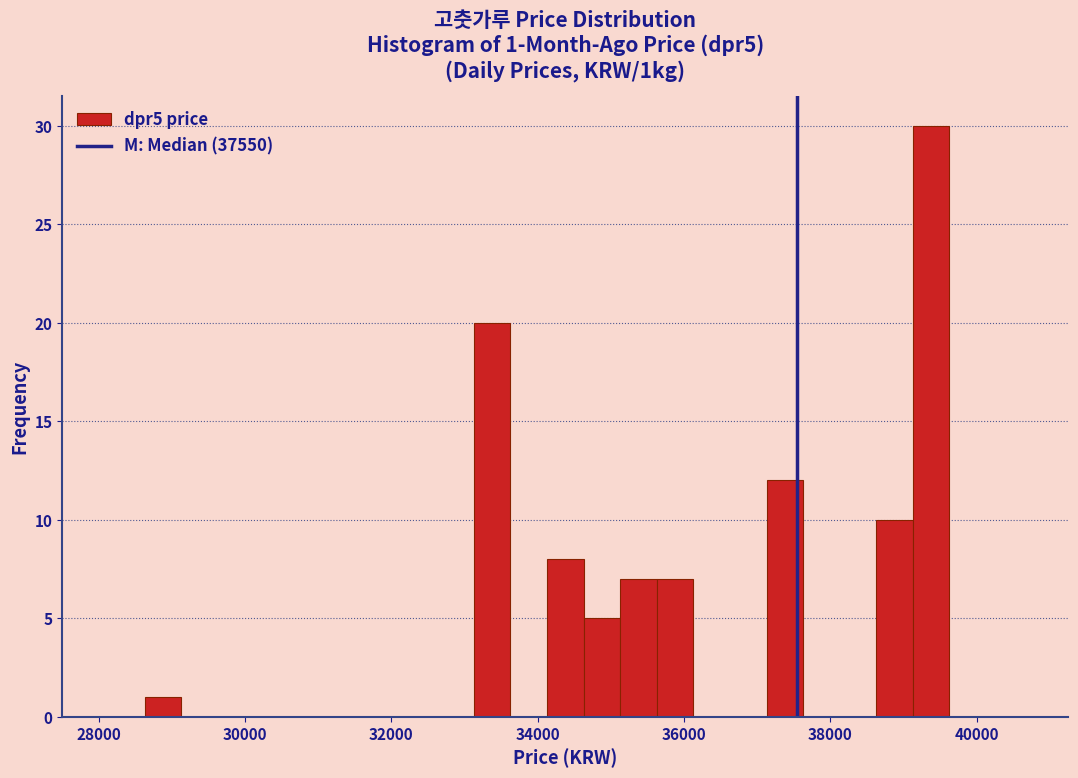

Read against the x-axis, roughly where is the centre of the tallest bar?

39400